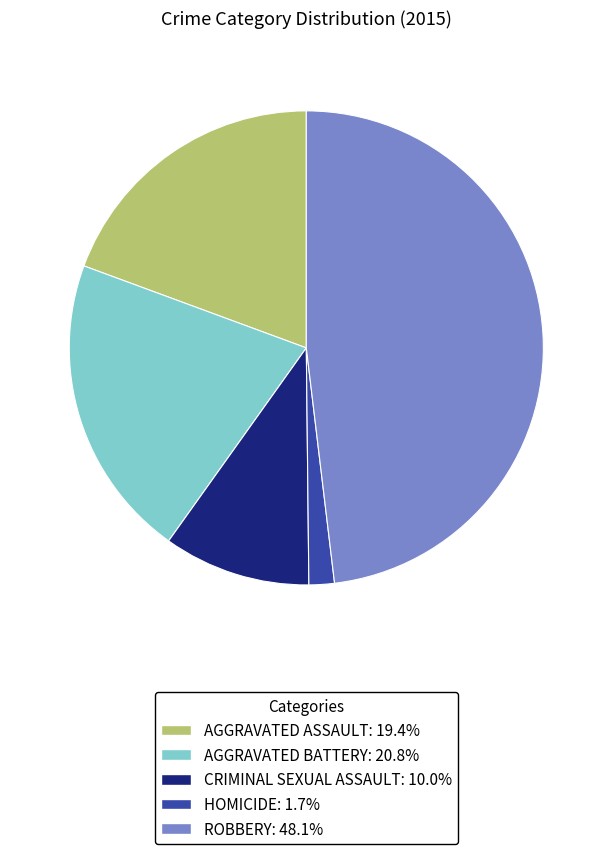

Is there a majority slice in this chart?

No